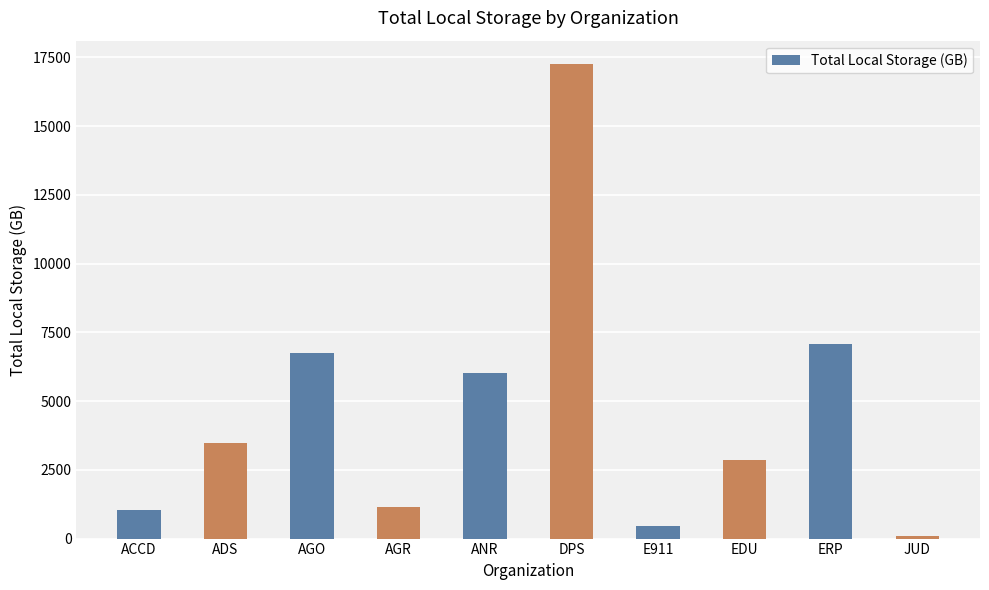

Are the bars horizontal?

No